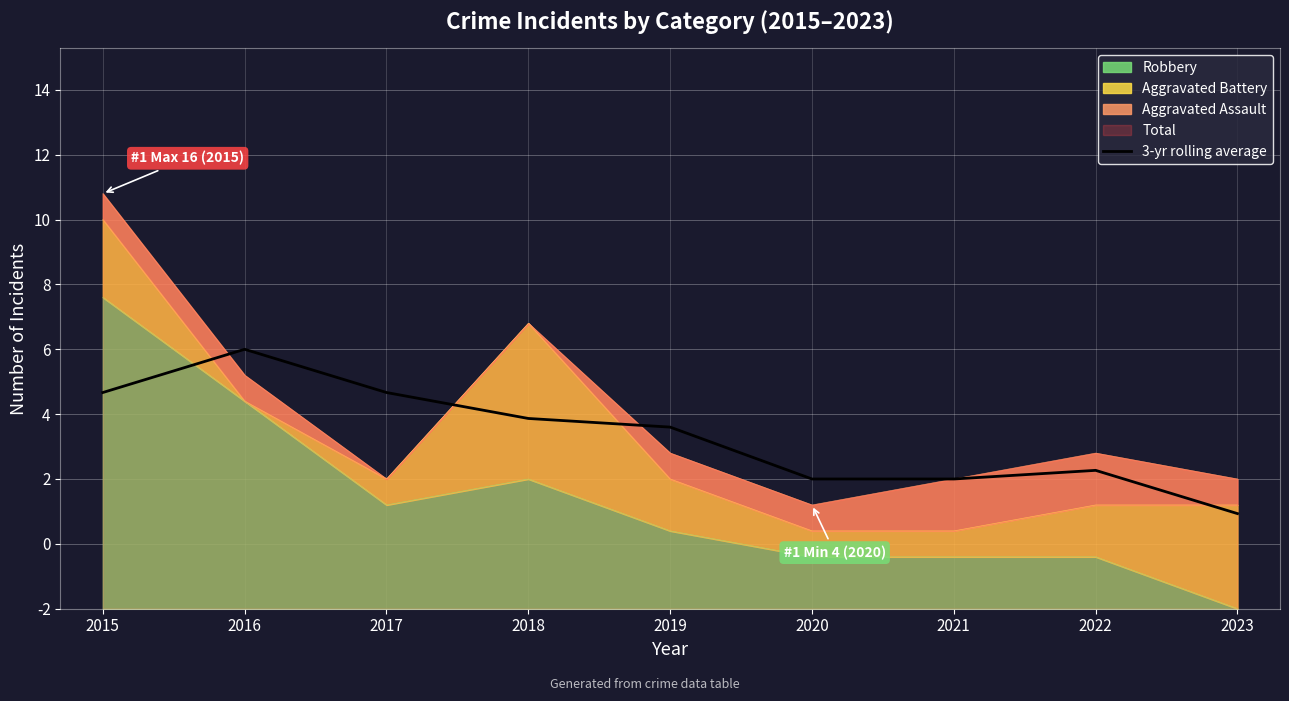

How many values exceed 6?

5